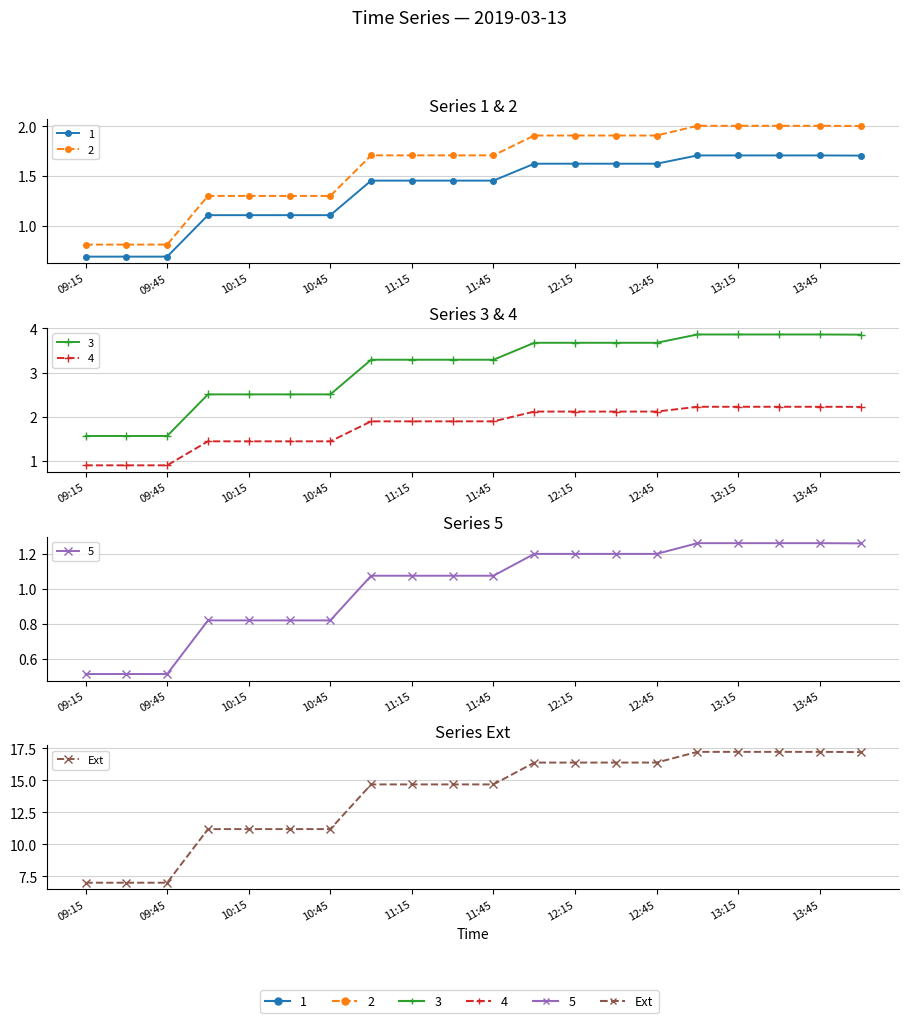

What position from the left is 13?

14